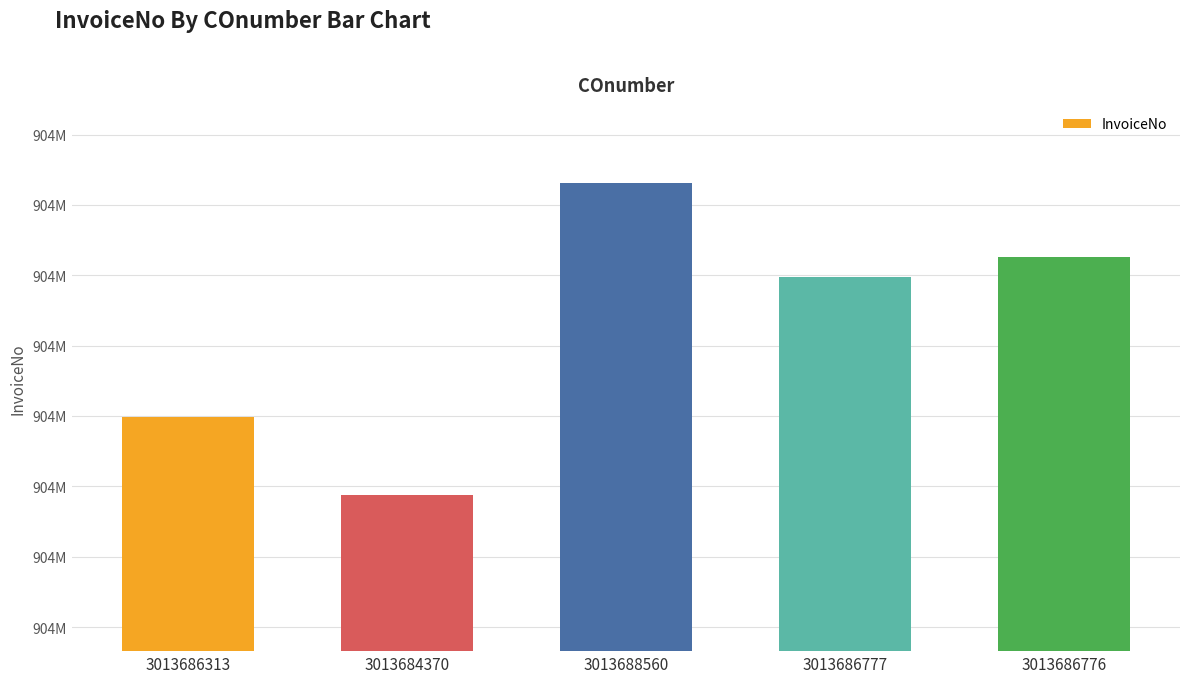

List the labels in order of value, largest first.

3013688560, 3013686776, 3013686777, 3013686313, 3013684370